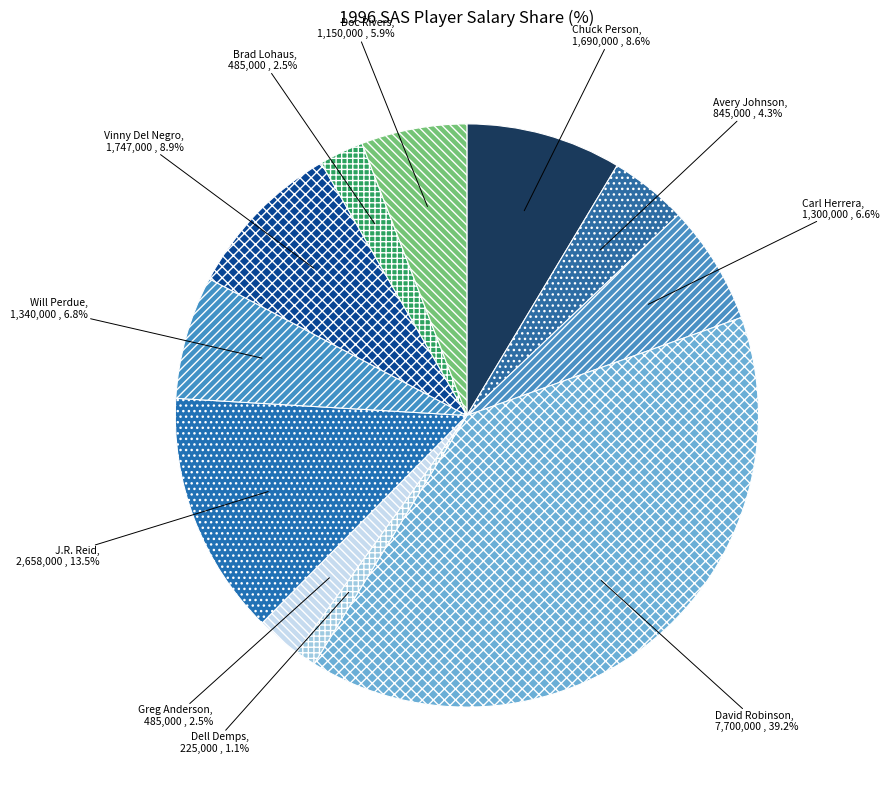

Count the number of slices in the pie.

11